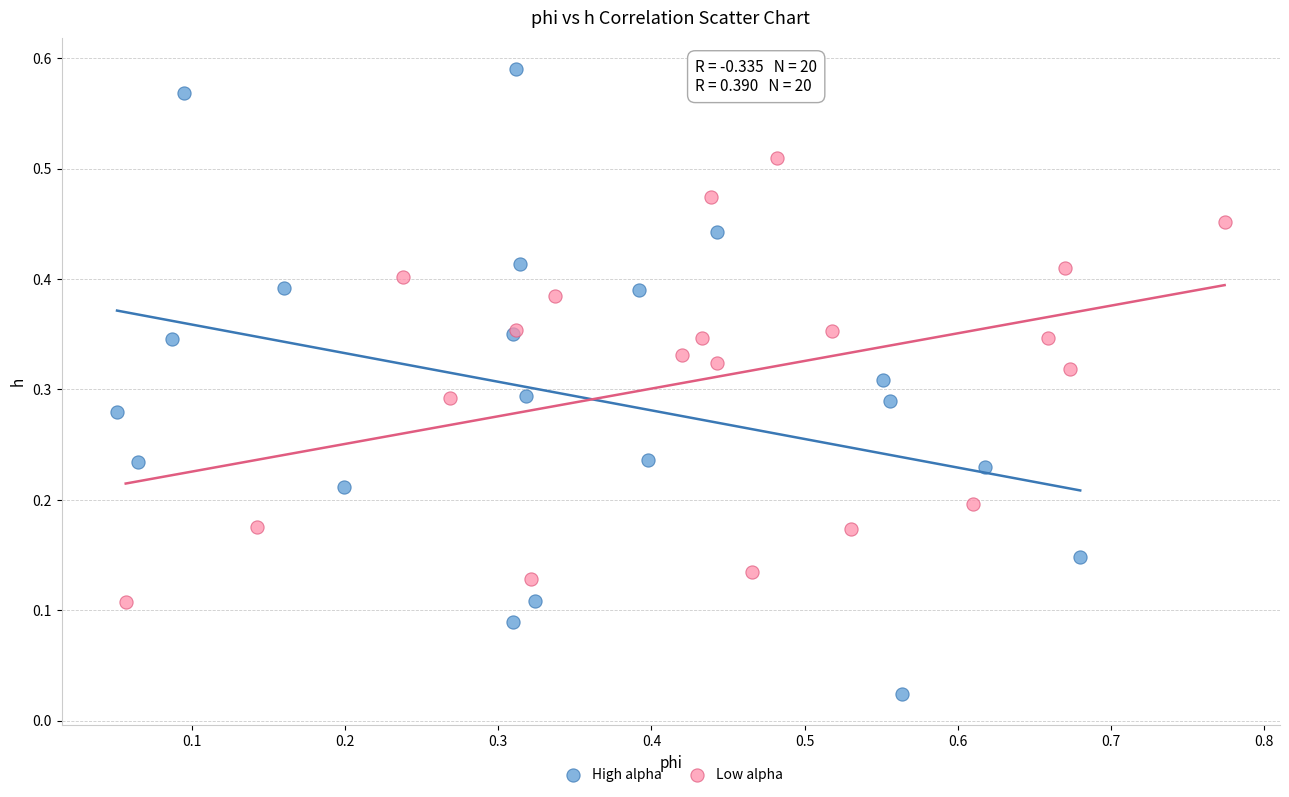

Which series reaches the maximum Y coordinate?

High alpha